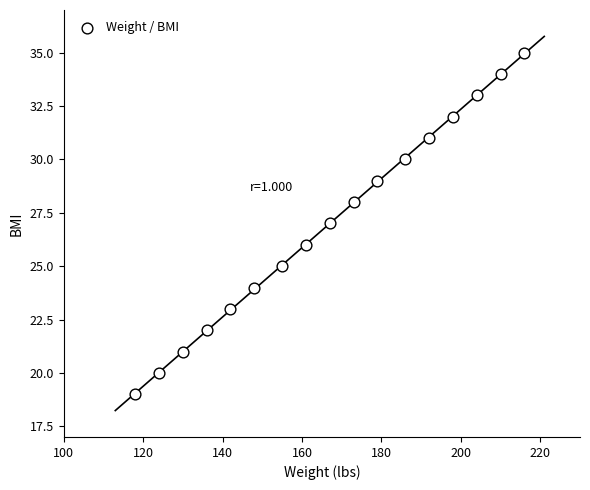

What is the range of Y values (max minus min)?

16